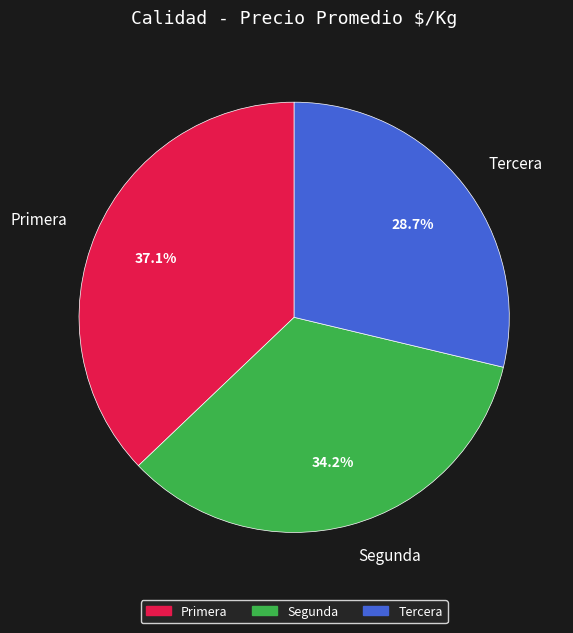

How many slices are in this pie chart?

3